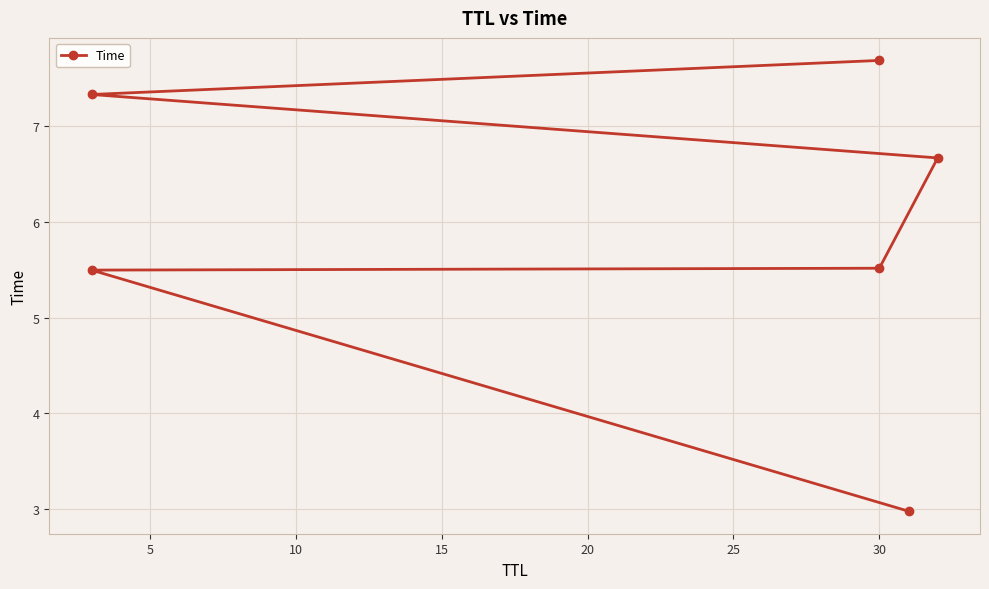

What is the smallest value displayed?

3.0